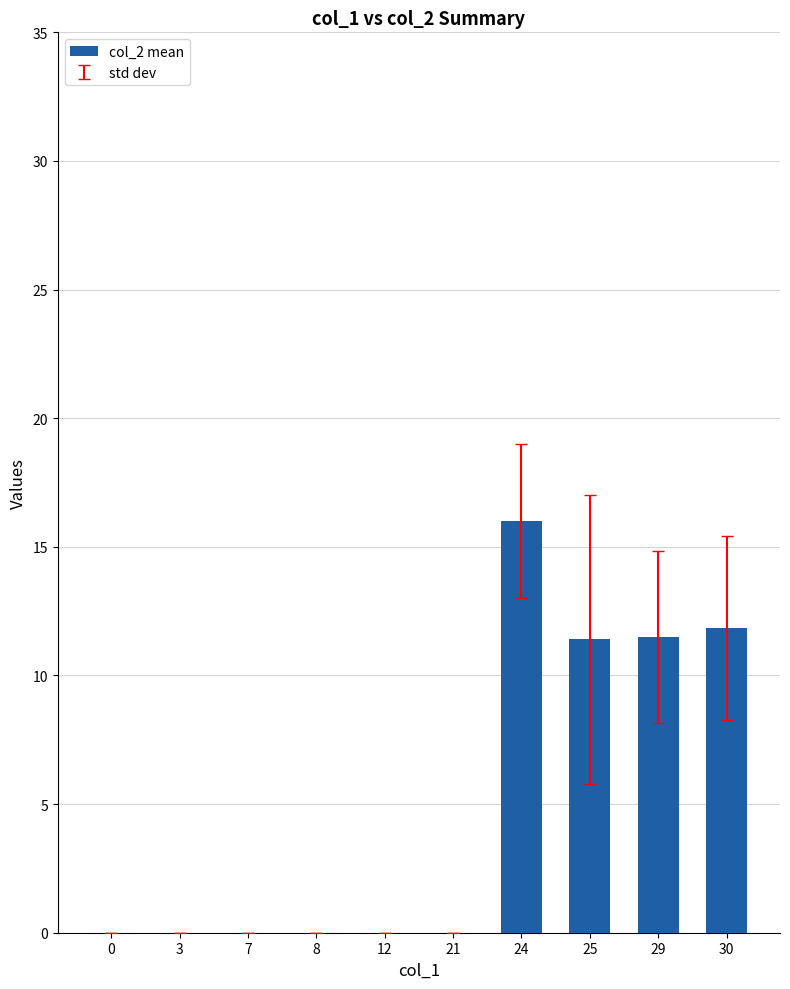

What is the sum of the values at 0 and 30?

11.8